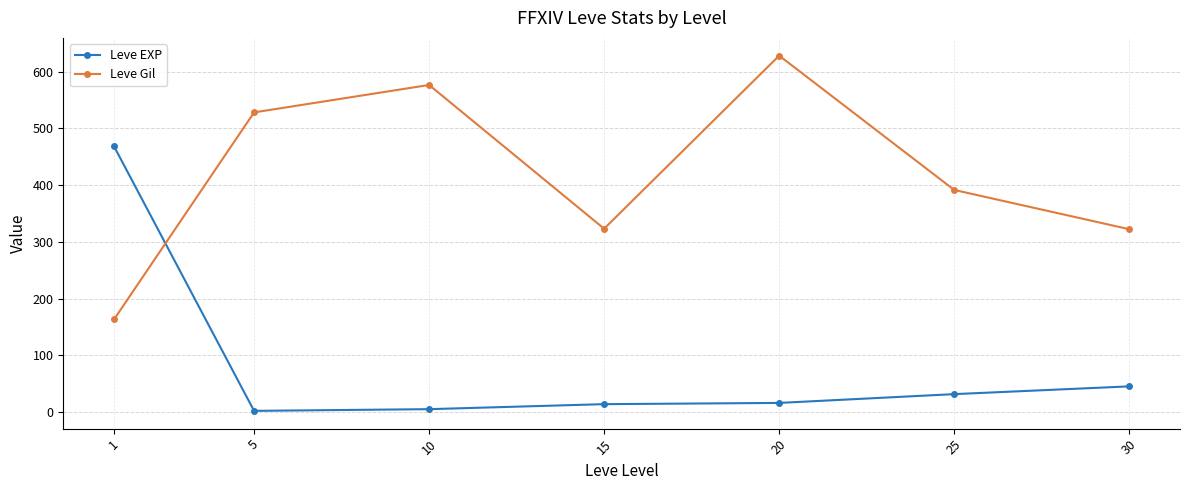

What is the difference between the second highest and second lowest values in the Leve EXP series?

40.2